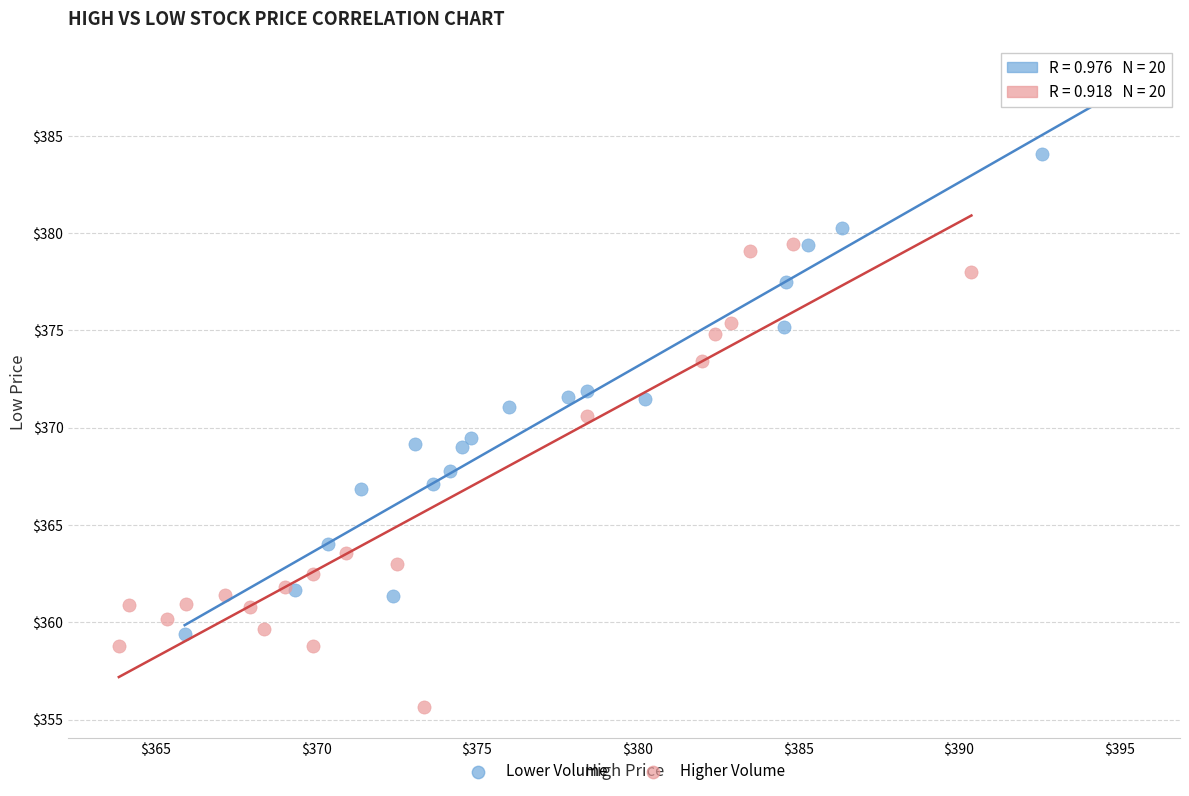

Which series has the largest Y range (max minus min)?

Lower Volume